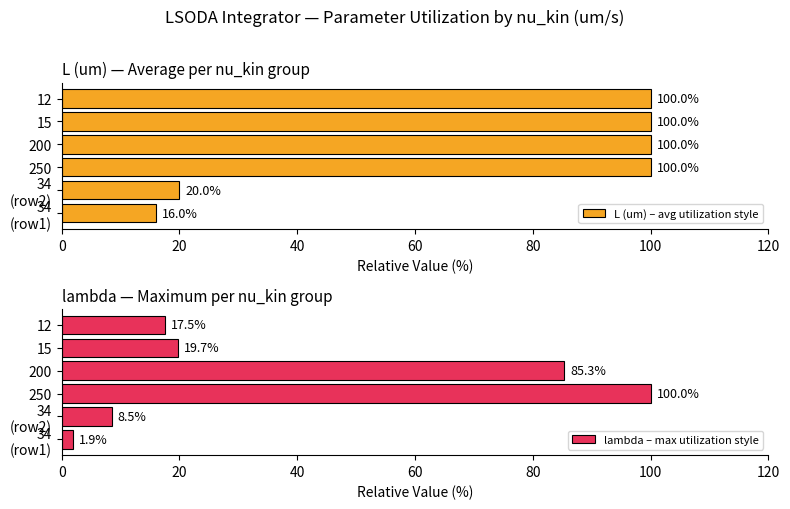

Does the chart contain any negative values?

No